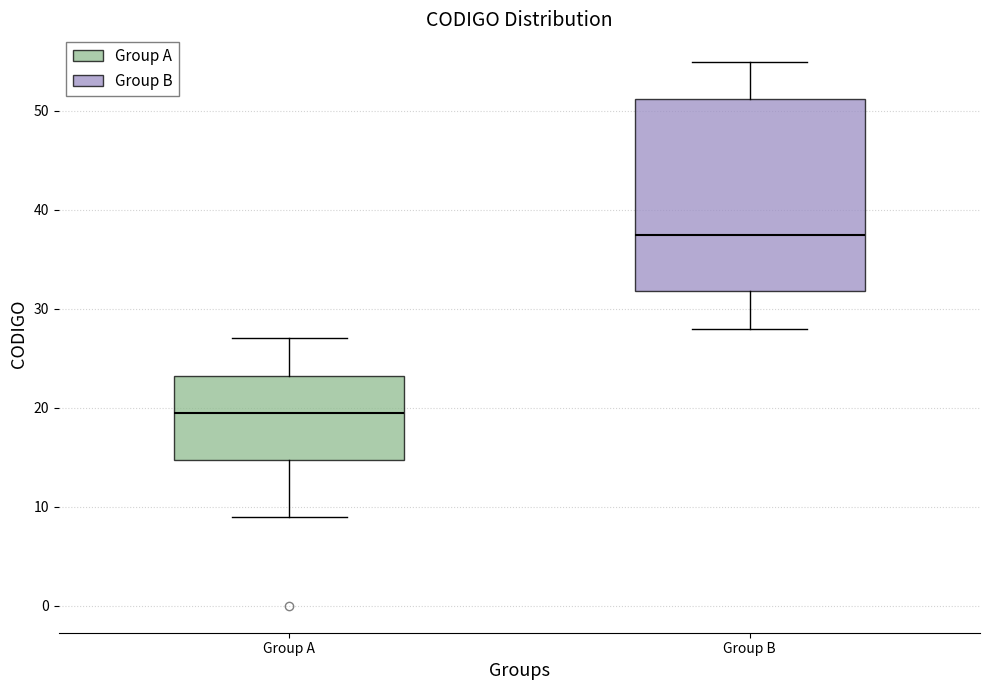

Reading left to right, read every box against the y-axis: the position of its median line, the range the box covers, and the ends of its whiskers. The values are not printed on the chart, so give them approximately, as read against the axis.

Group A: median 20, box 15 to 23, whiskers 9 to 27
Group B: median 38, box 32 to 51, whiskers 28 to 55